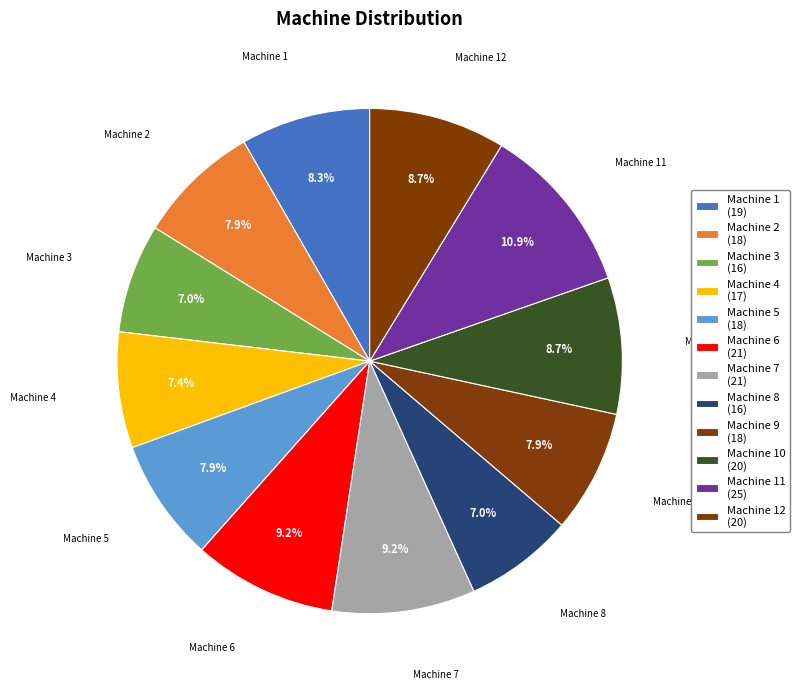

What is the largest slice in the pie chart?

Machine 11